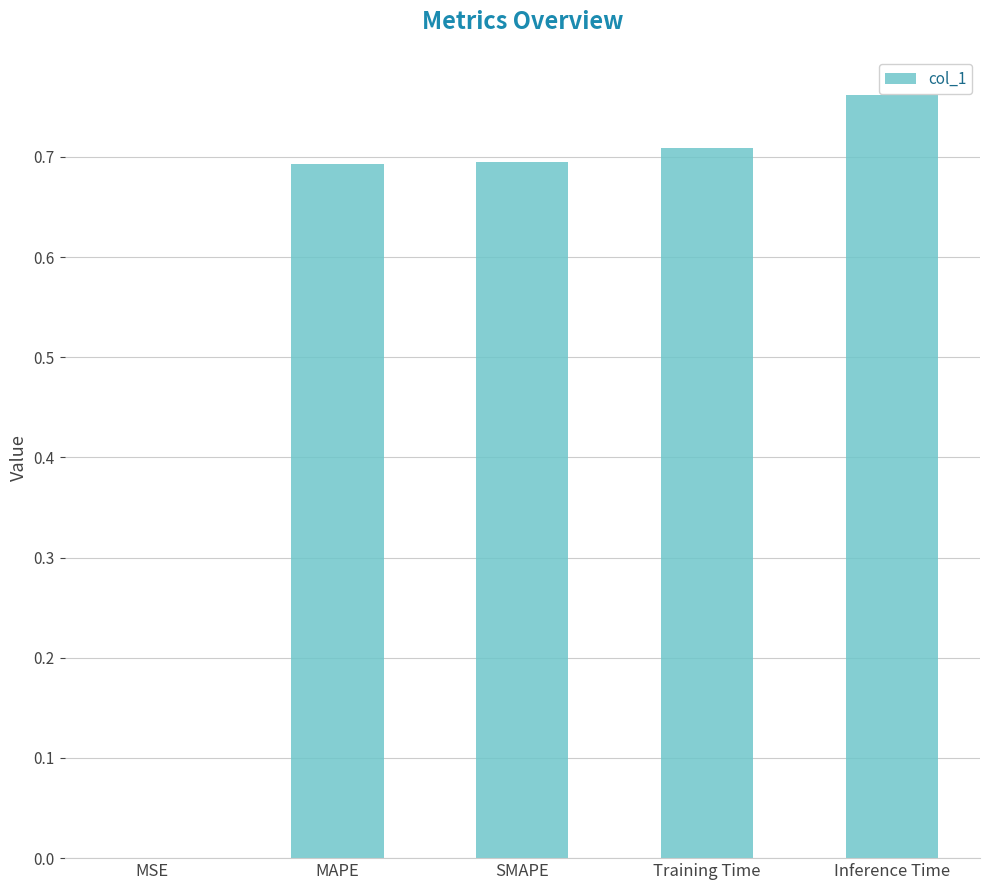

Which category has the highest value across all series?

Inference Time